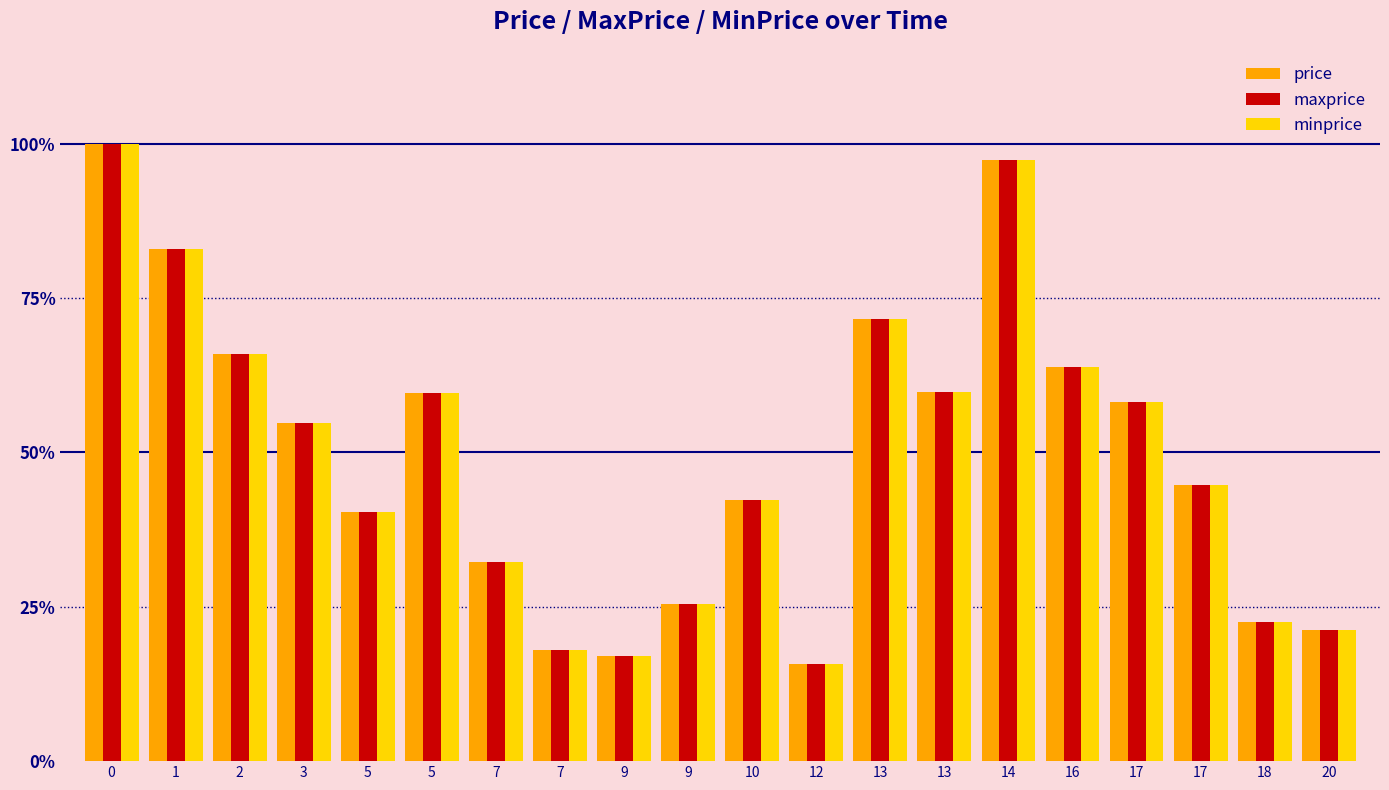

The value of maxprice at 7 is 0.1. True or false?

False